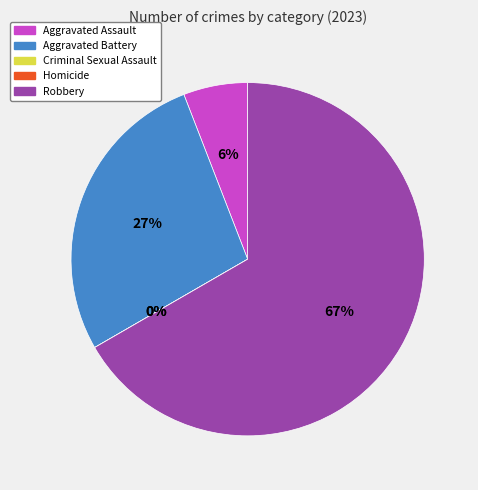

How many slices are in this pie chart?

5